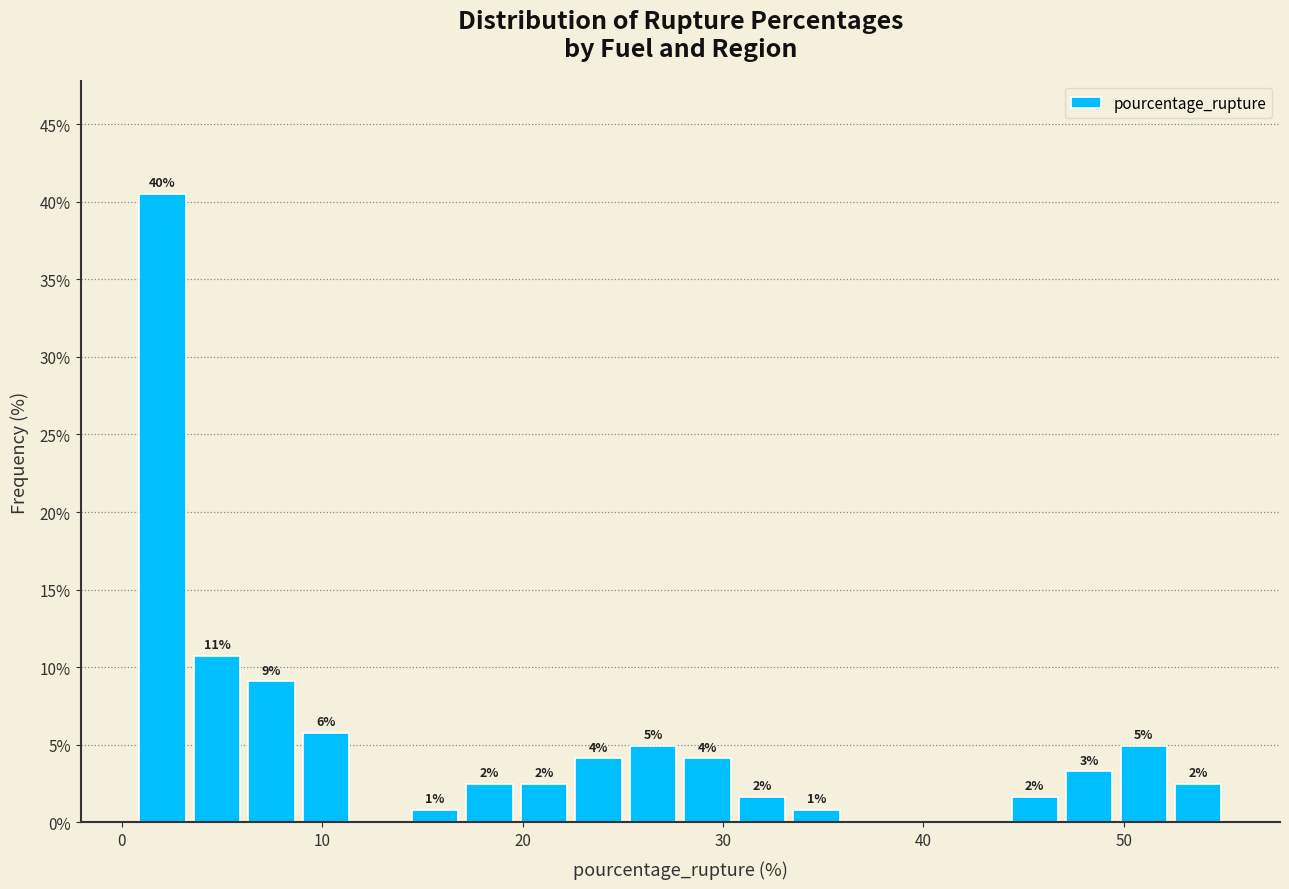

Read against the x-axis, roughly where is the centre of the tallest bar?

2